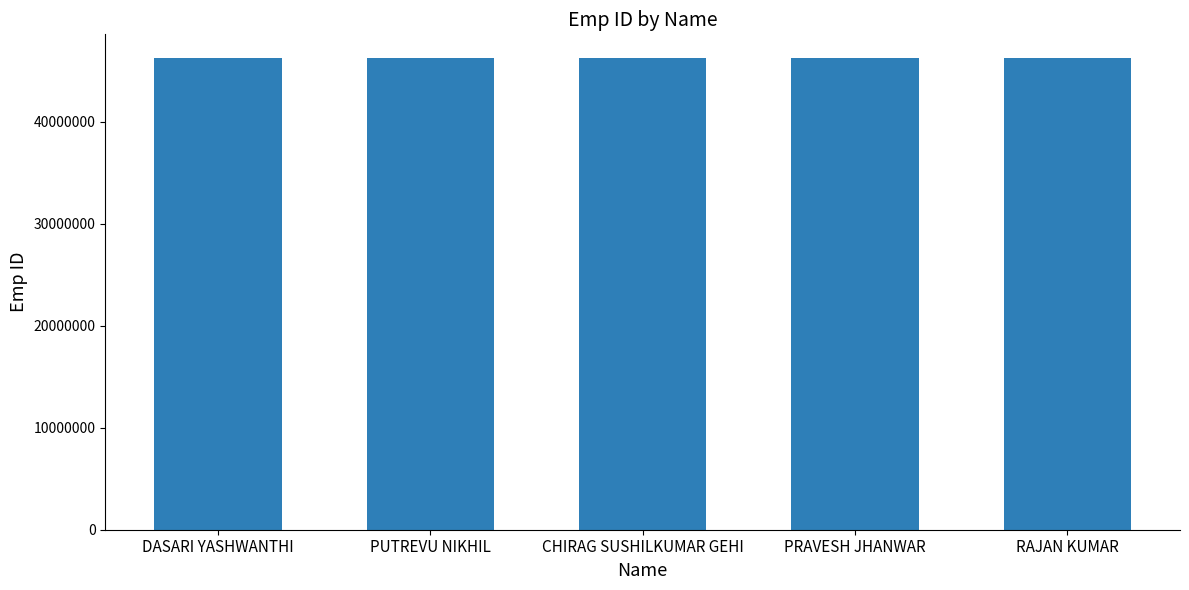

At which label does the data first exceed 46262263?

CHIRAG SUSHILKUMAR GEHI